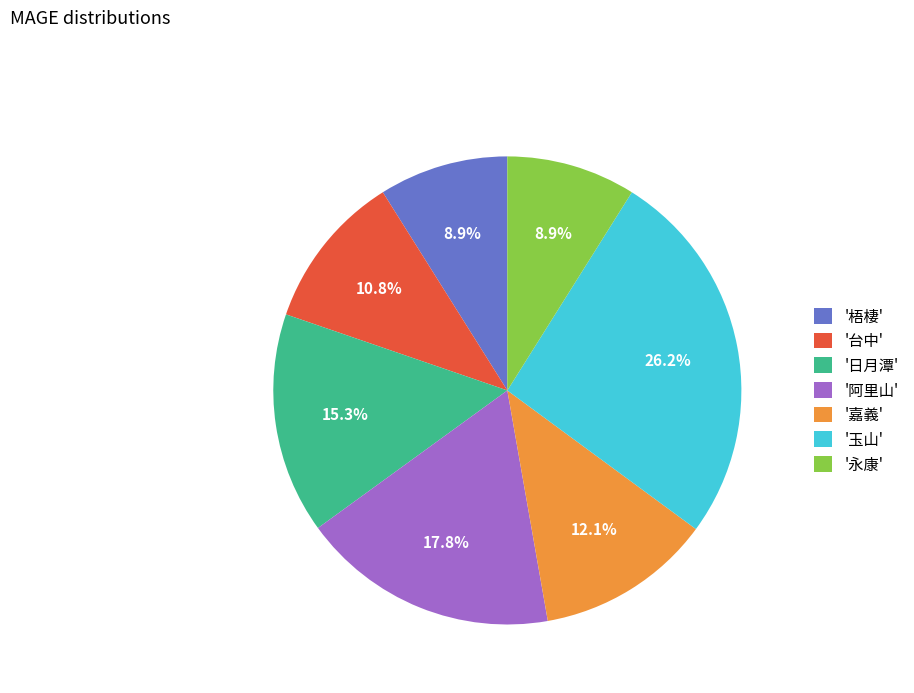

Which category has the biggest portion of the pie?

'玉山'